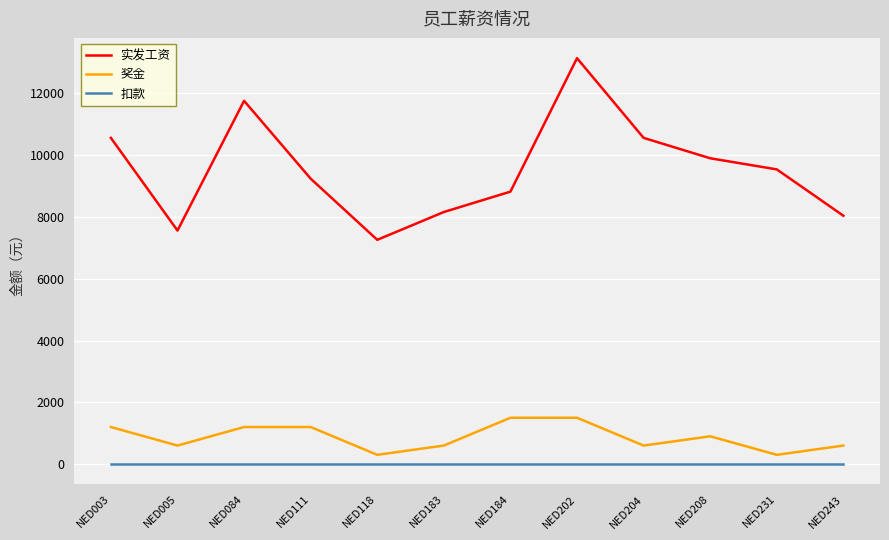

What are all the series names shown in the legend?

实发工资, 奖金, 扣款